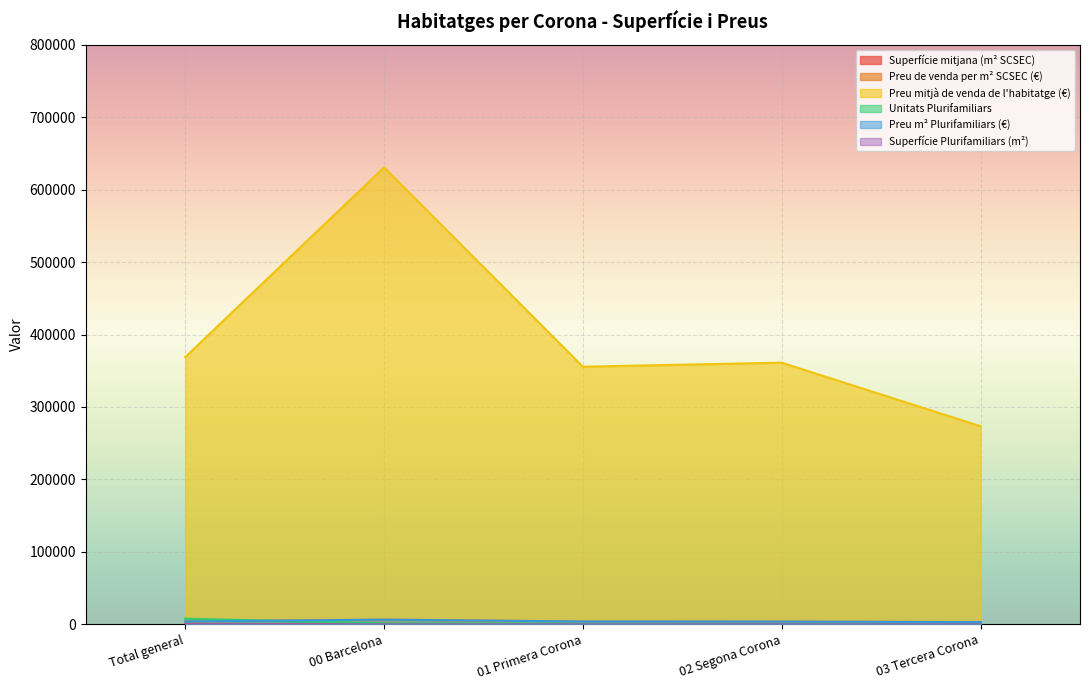

What is the average value of the Preu de venda per m² SCSEC (€) series?

4284.3